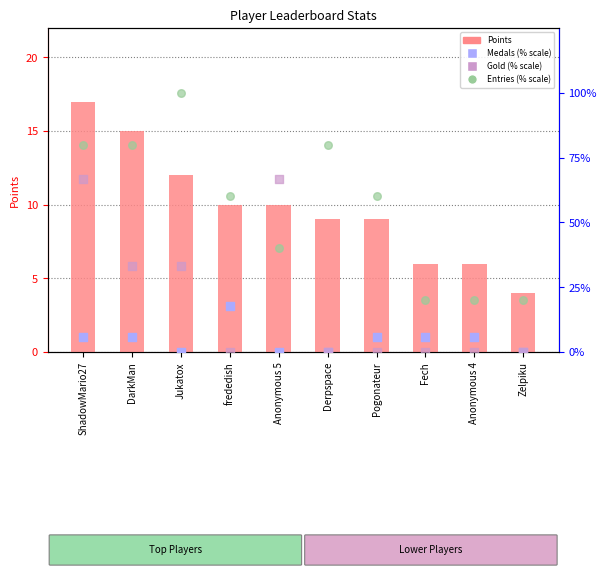

Which series has the largest total across all categories?

Entries (% scale)